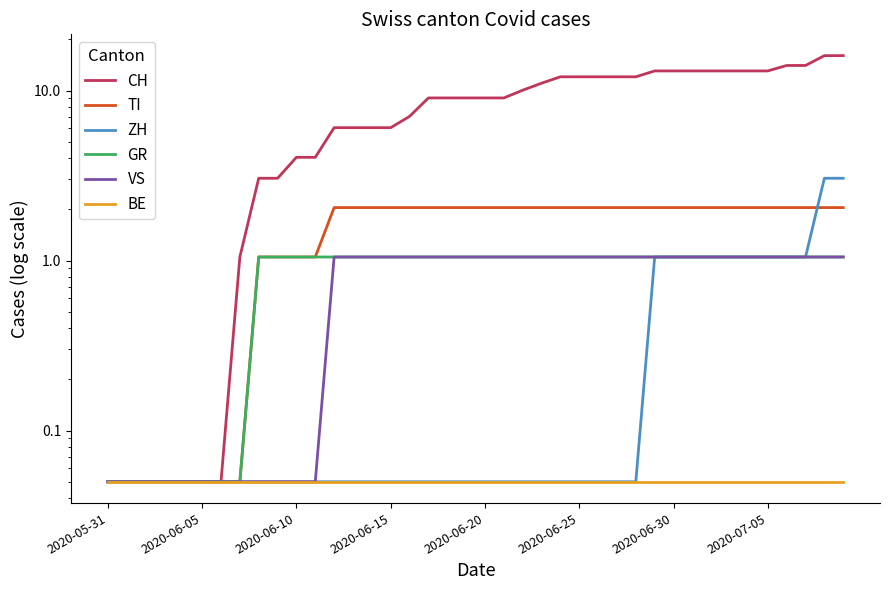

At which label is GR closest to 0?

2020-05-31